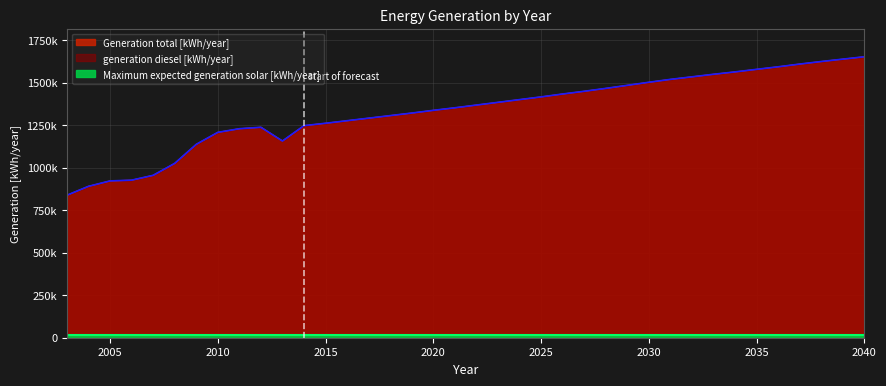

True or false: generation diesel [kWh/year] has more than 2 interior local peaks.

False